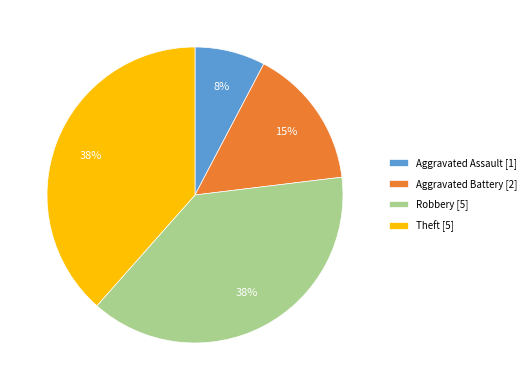

What is the smallest slice in the pie chart?

Aggravated Assault